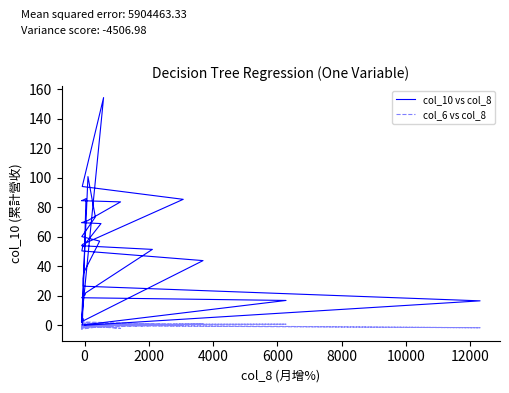

What is the sum of all col_6 vs col_8 values?

7.8